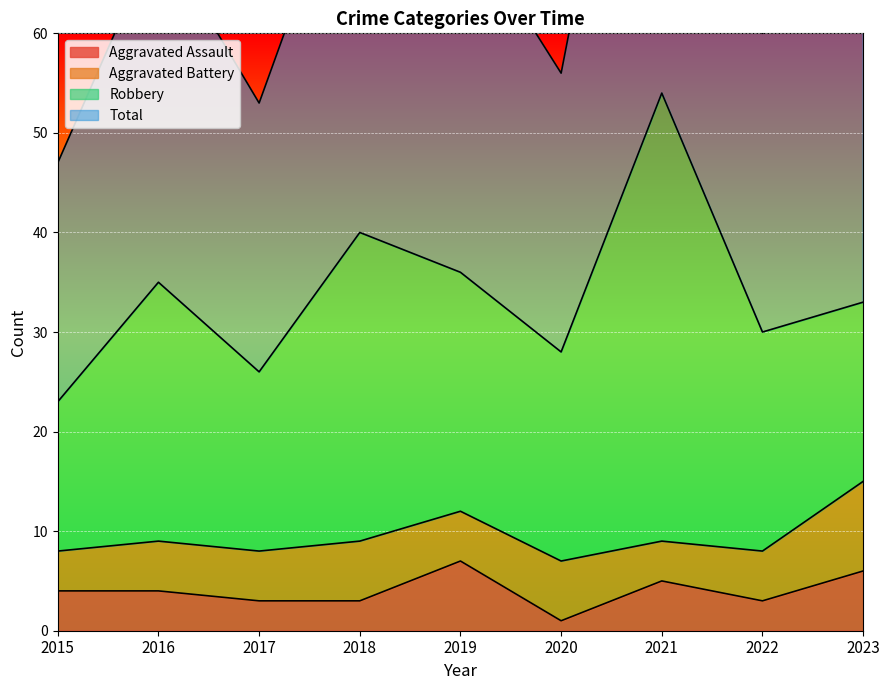

What is the total value across all series at 2019?

79